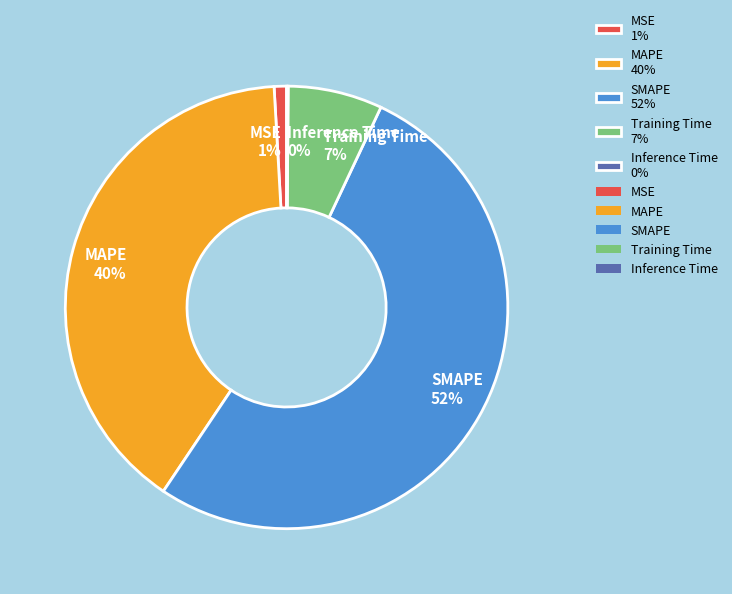

Is there a majority slice in this chart?

Yes